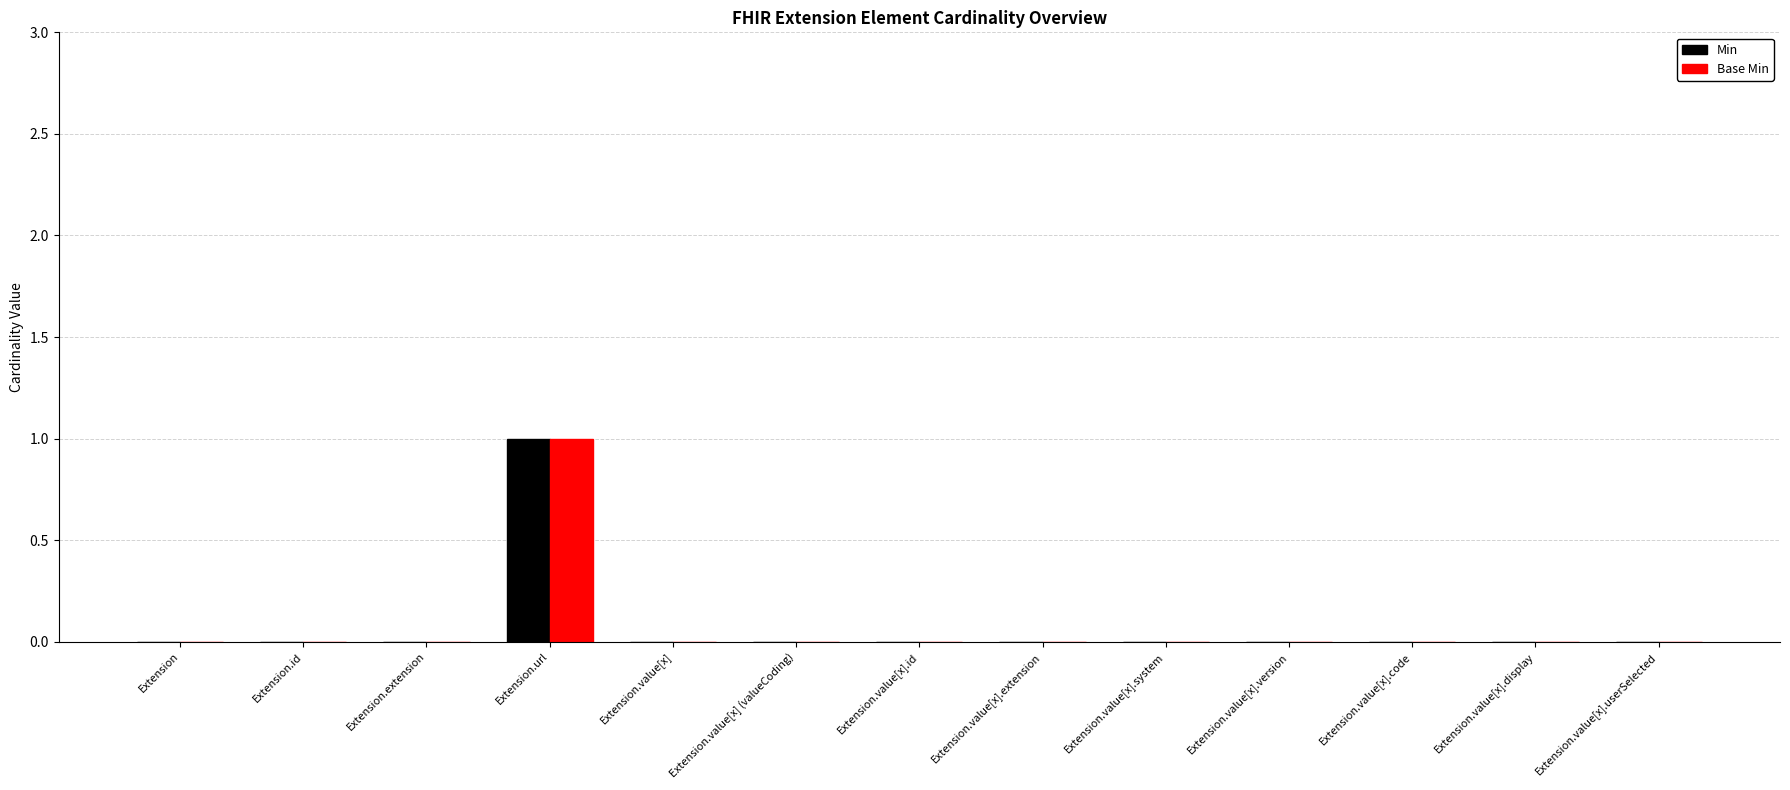

The value of Base Min at Extension is 0. True or false?

True